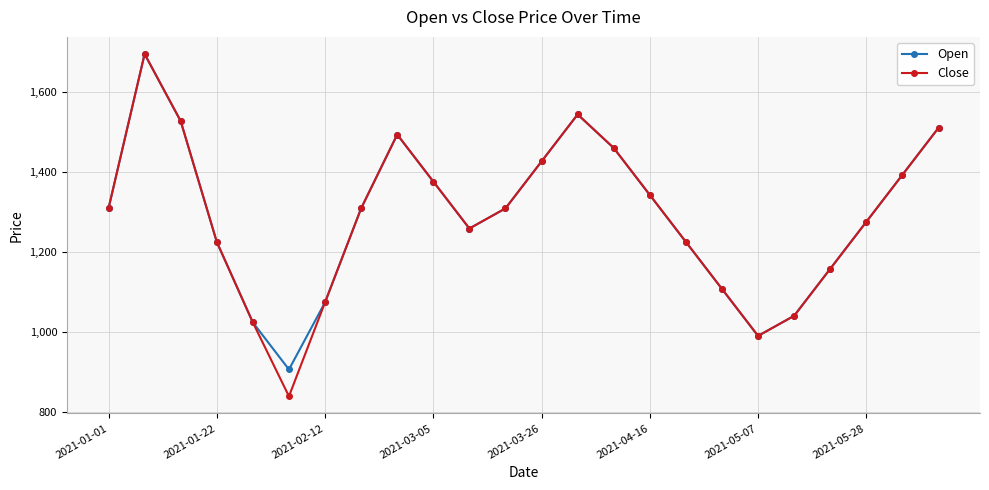

What is the smallest value displayed?

838.6